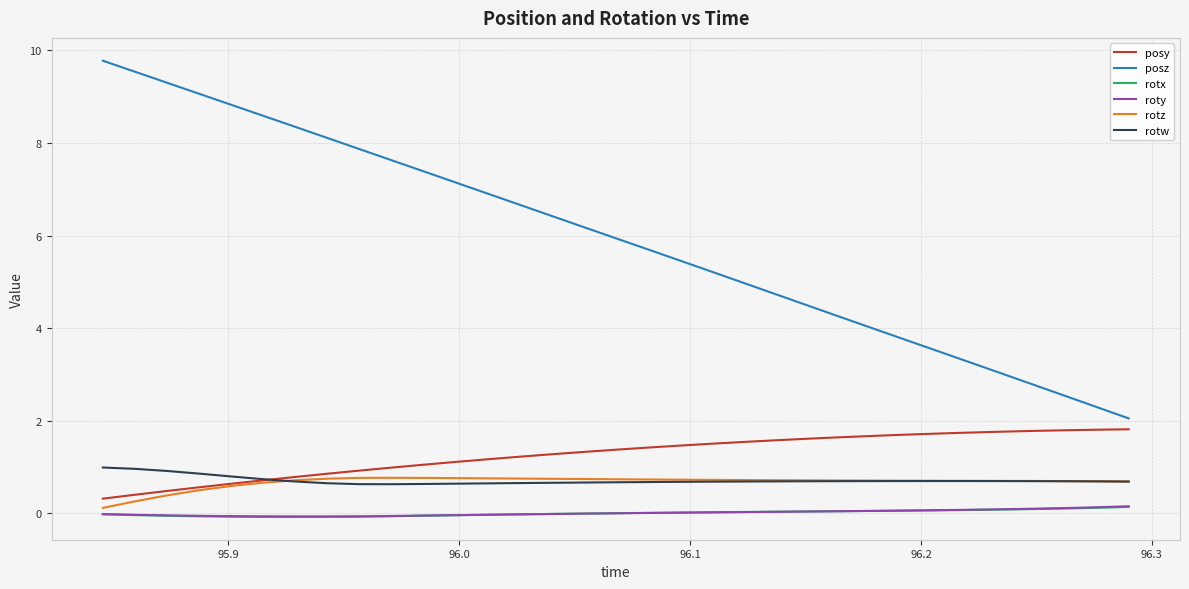

Which series has the largest total across all categories?

posz